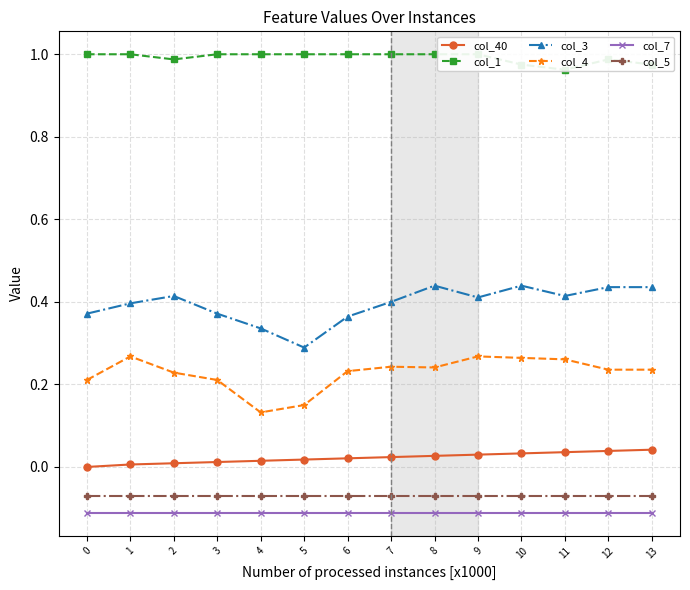

Between 5 and 11, which series saw the biggest shift?

col_3